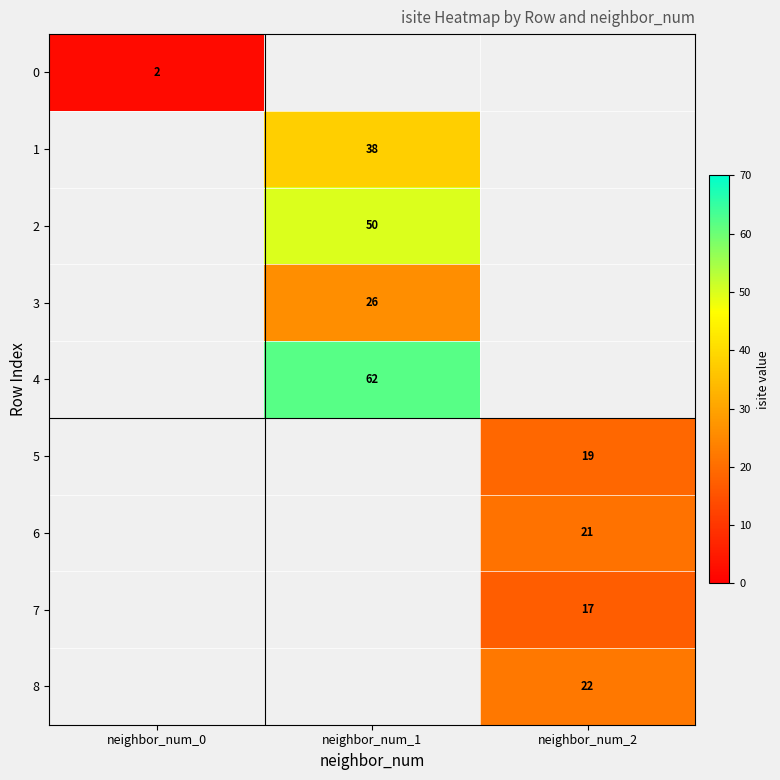

The 3 series shows 26 at neighbor_num_1. True or false?

True